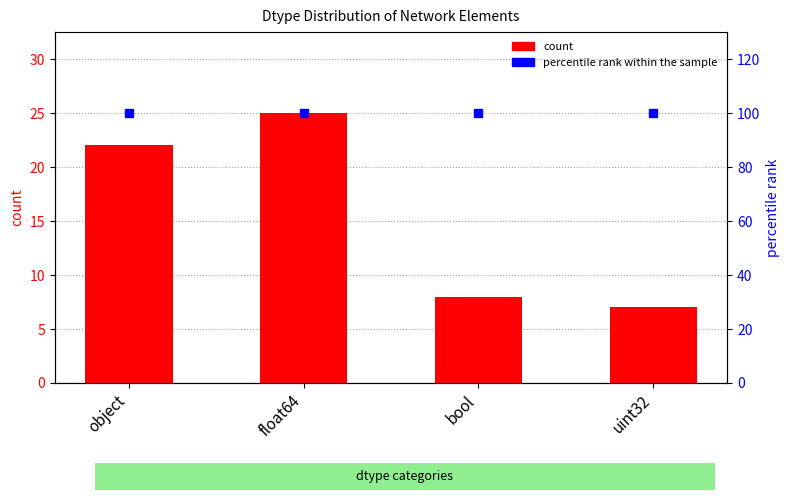

How many values in the count series exceed 22?

1